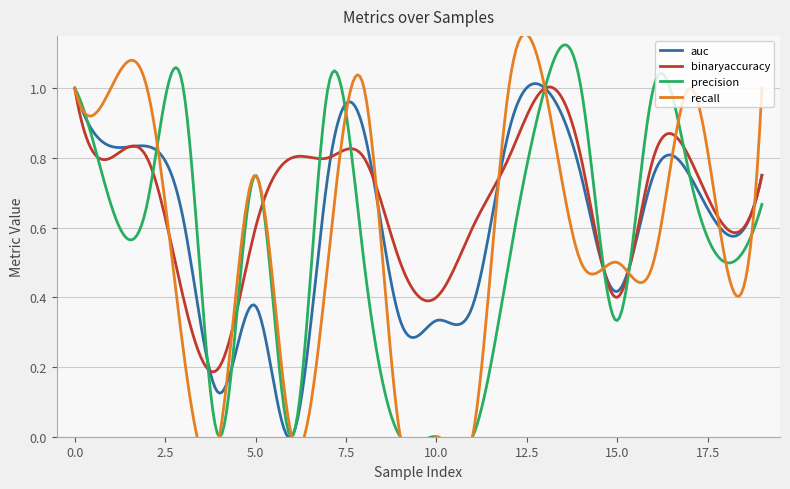

Reading left to right, transcribe all the data shown in this chart.

auc: 0=1.0	1=0.8	2=0.8	3=0.6	4=0.1	5=0.4	6=0.0	7=0.8	8=0.9	9=0.3	10=0.3	11=0.4	12=0.9	13=1.0	14=0.8	15=0.4	16=0.8	17=0.8	18=0.6	19=0.8
binaryaccuracy: 0=1.0	1=0.8	2=0.8	3=0.4	4=0.2	5=0.6	6=0.8	7=0.8	8=0.8	9=0.5	10=0.4	11=0.6	12=0.8	13=1.0	14=0.8	15=0.4	16=0.8	17=0.8	18=0.6	19=0.8
precision: 0=1.0	1=0.7	2=0.7	3=1.0	4=0.0	5=0.8	6=0.0	7=1.0	8=0.5	9=0.0	10=0.0	11=0.0	12=0.5	13=1.0	14=1.0	15=0.3	16=1.0	17=0.8	18=0.5	19=0.7
recall: 0=1.0	1=1.0	2=1.0	3=0.2	4=0.0	5=0.8	6=0.0	7=0.5	8=1.0	9=0.0	10=0.0	11=0.0	12=1.0	13=1.0	14=0.5	15=0.5	16=0.5	17=1.0	18=0.5	19=1.0